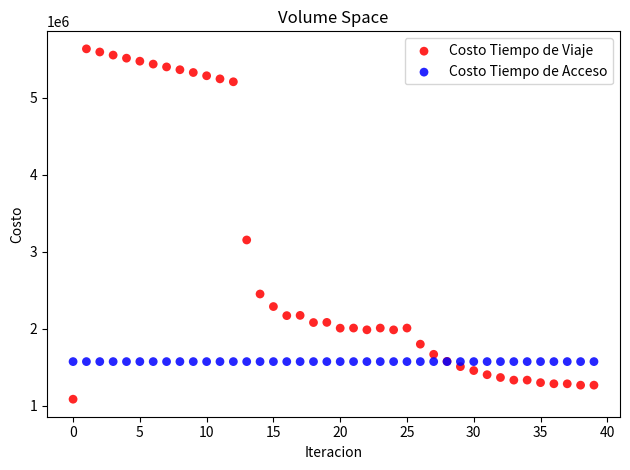

Which series contains the lowest Y value?

Costo Tiempo de Viaje